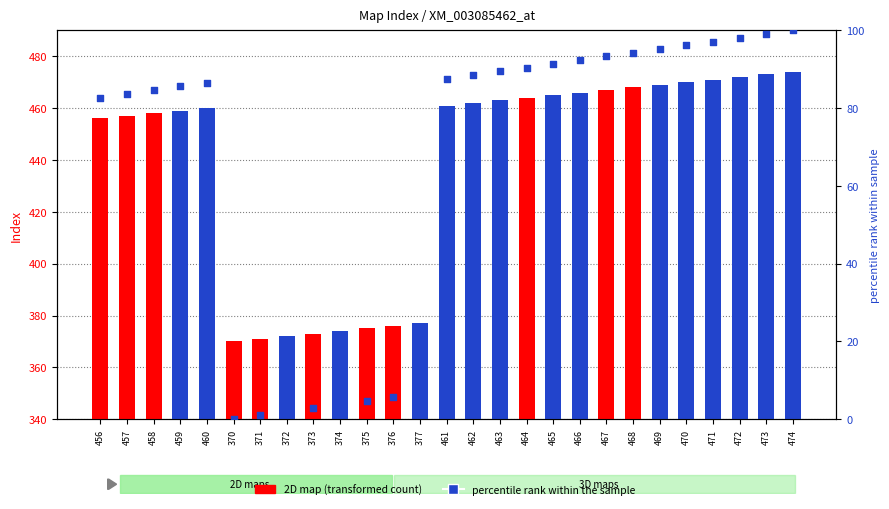

What is the change in value from 459 to 465?

+5.8